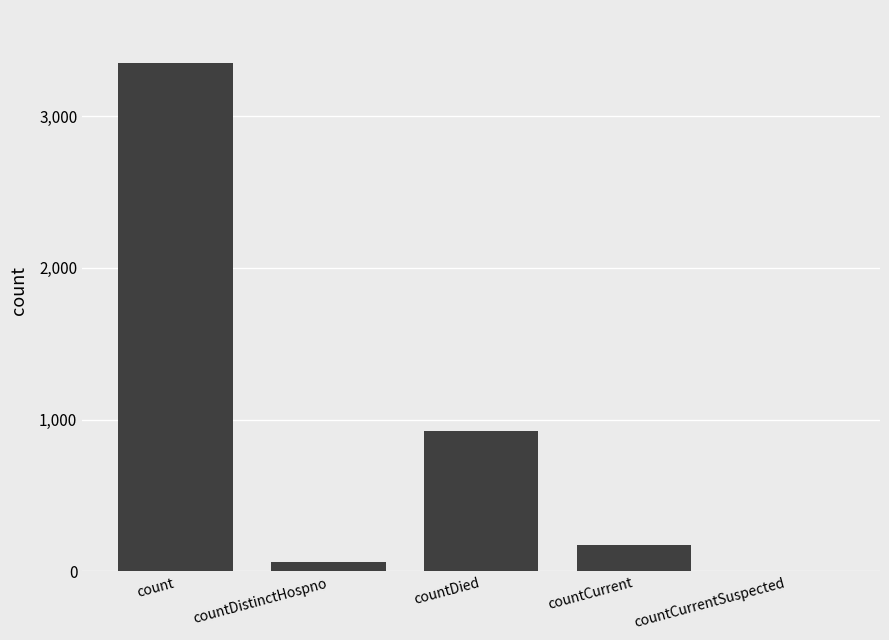

Between countCurrentSuspected and count, which is larger?

count